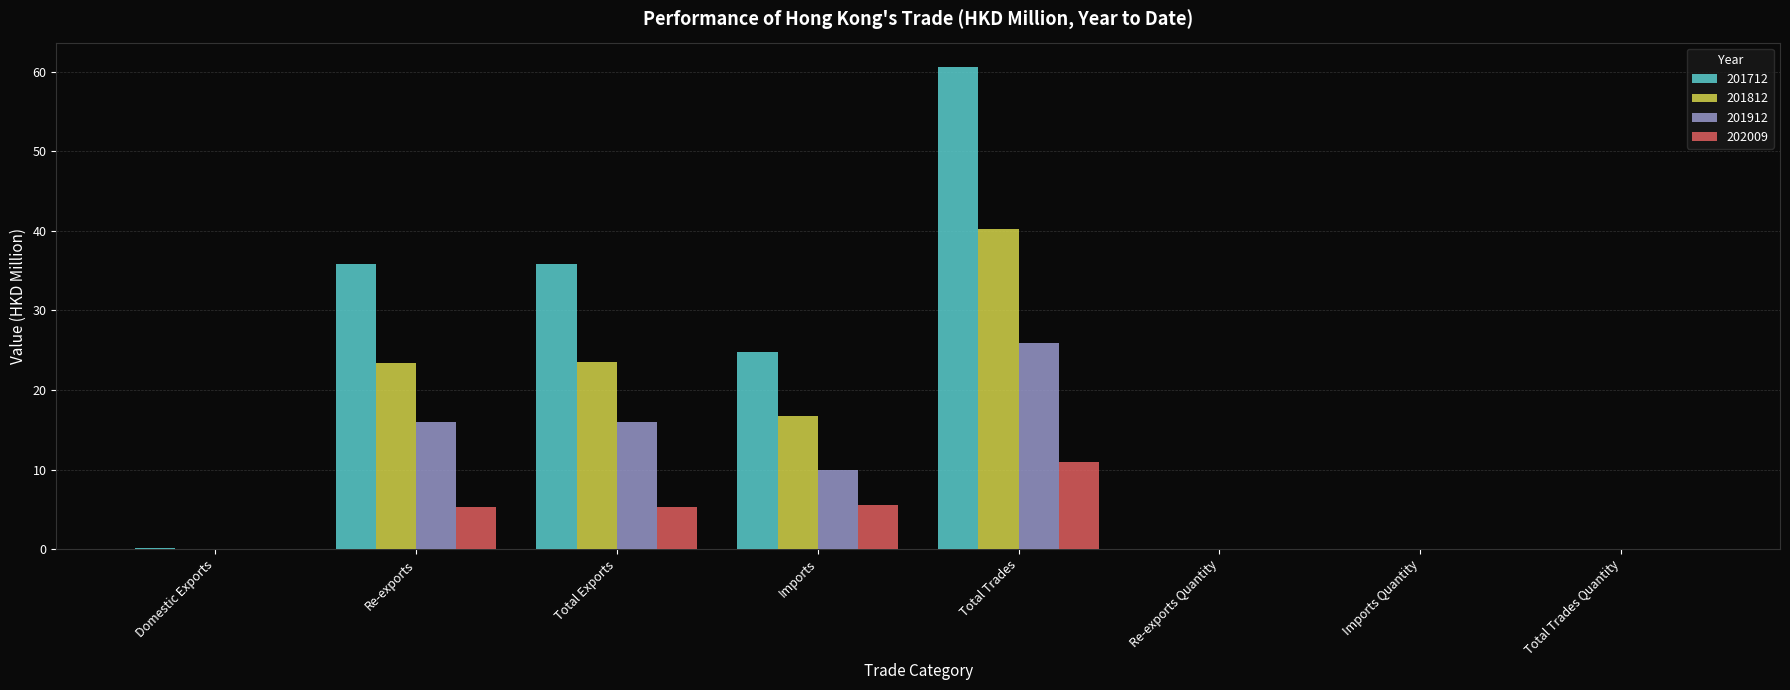

Are the bars horizontal?

No